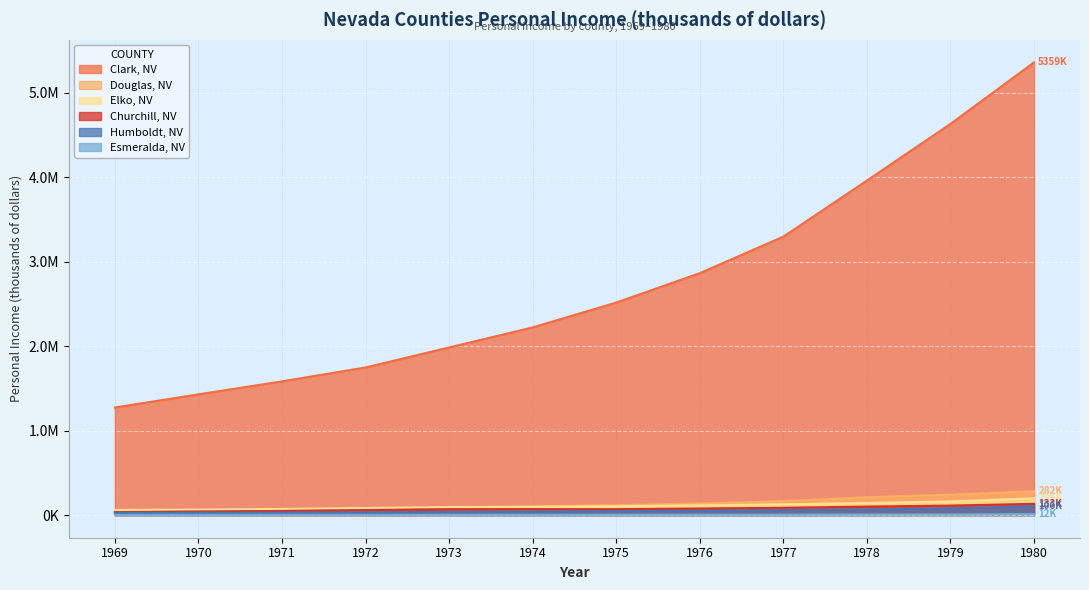

What is the spread (max minus min) of values at 1977?

3291506